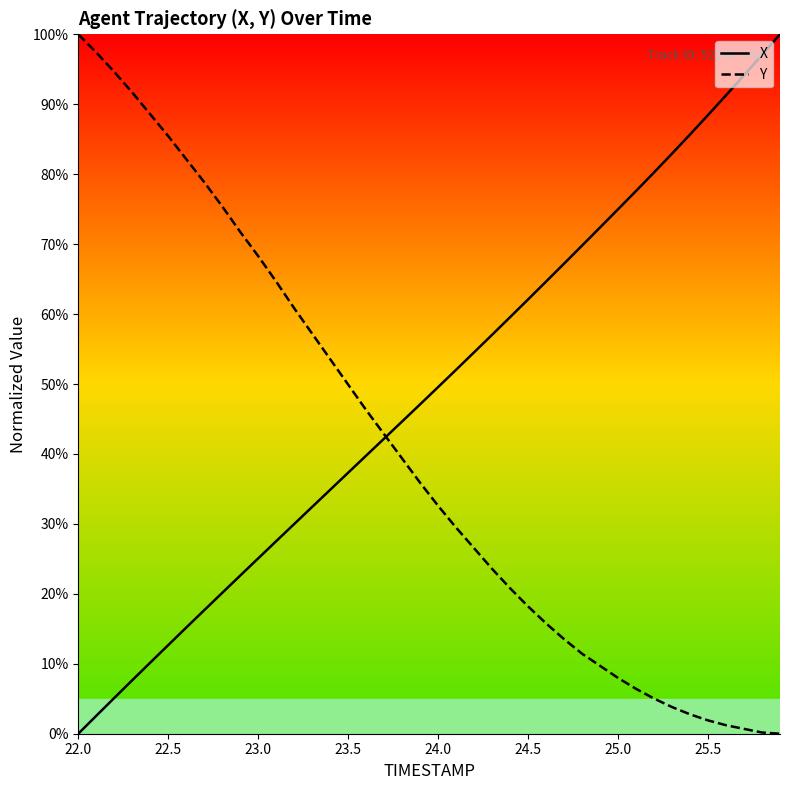

What is the greatest value displayed?

100.0